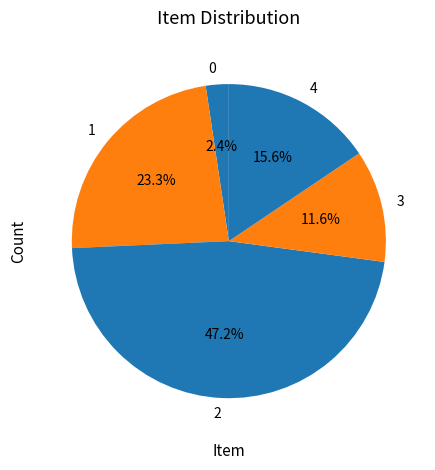

True or false: 3 accounts for 1% of the total.

False